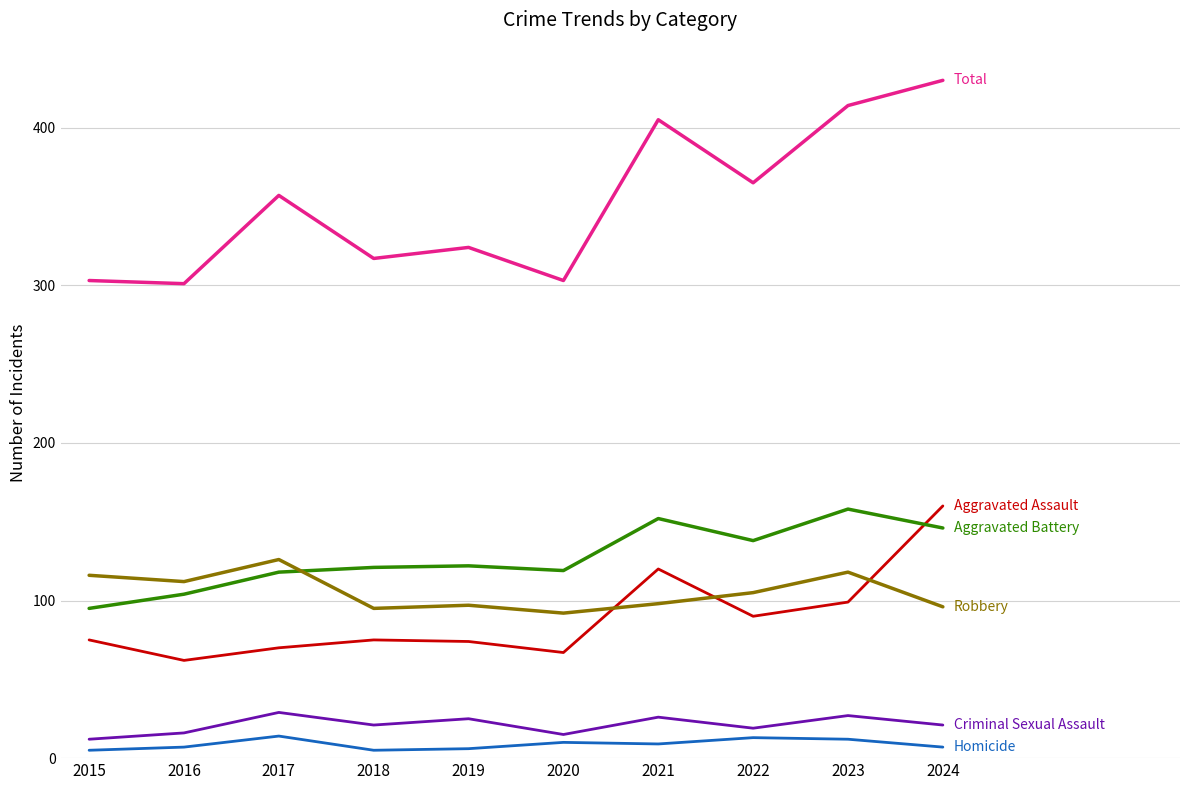

What is the spread (max minus min) of values at 2023?

402